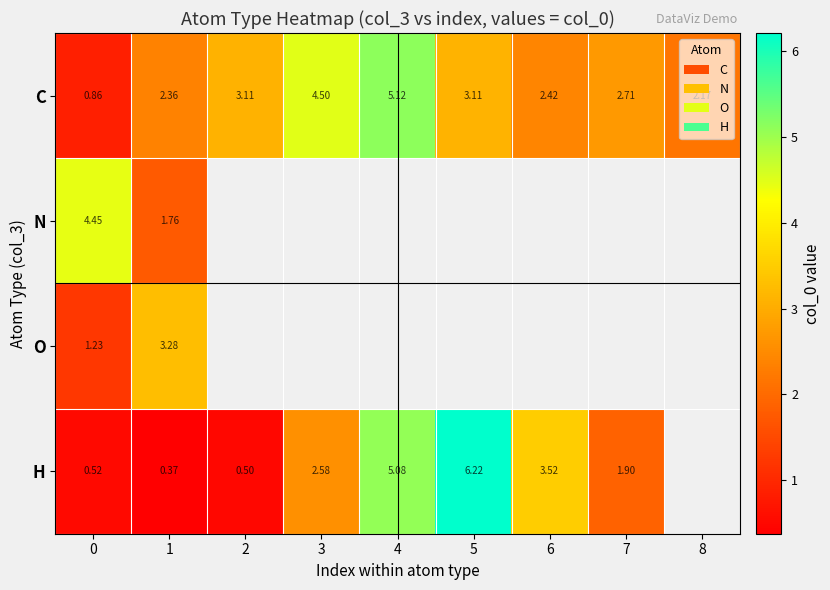

True or false: H has a value of 0.5 at 7.

False